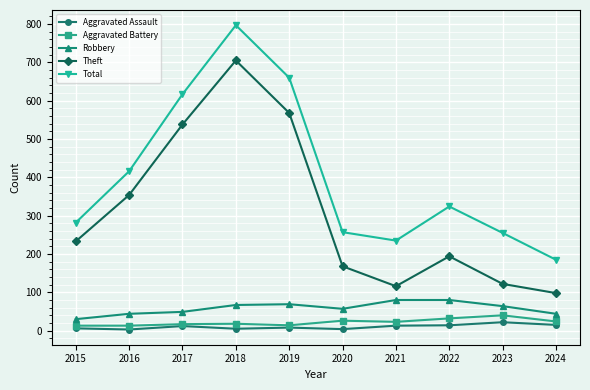

Where is the first local minimum for Total?

2021